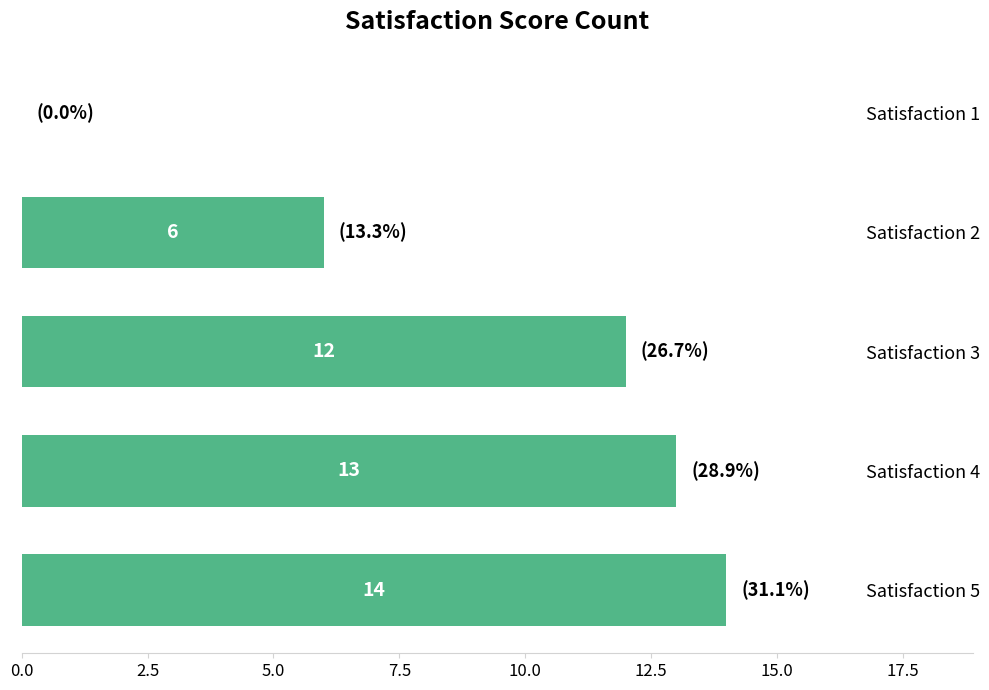

True or false: the data shows 17 at Satisfaction 3.

False